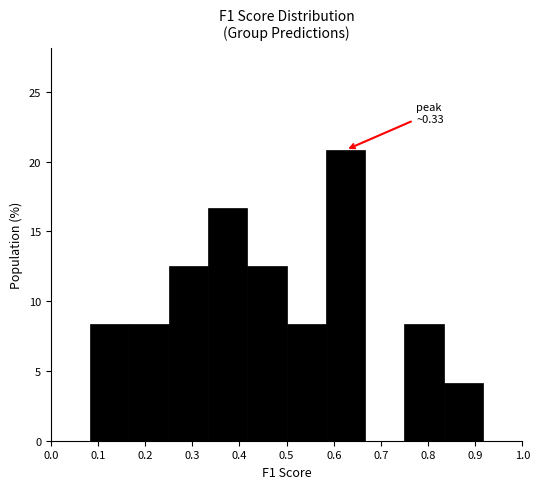

Over which range of the x-axis is the bar tallest?

0.58 to 0.67